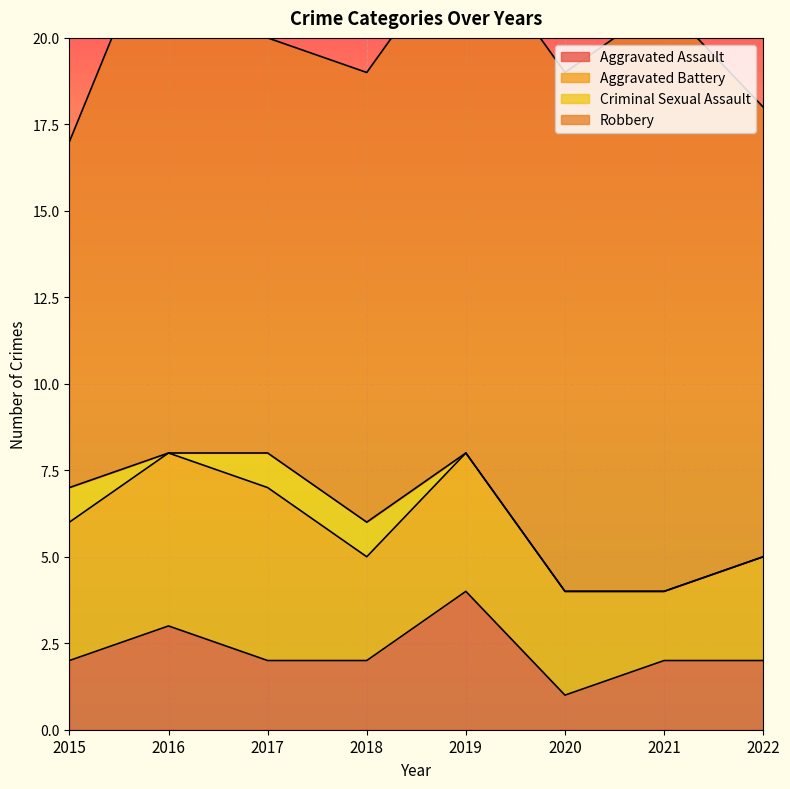

Read the Criminal Sexual Assault value at 2018.

1